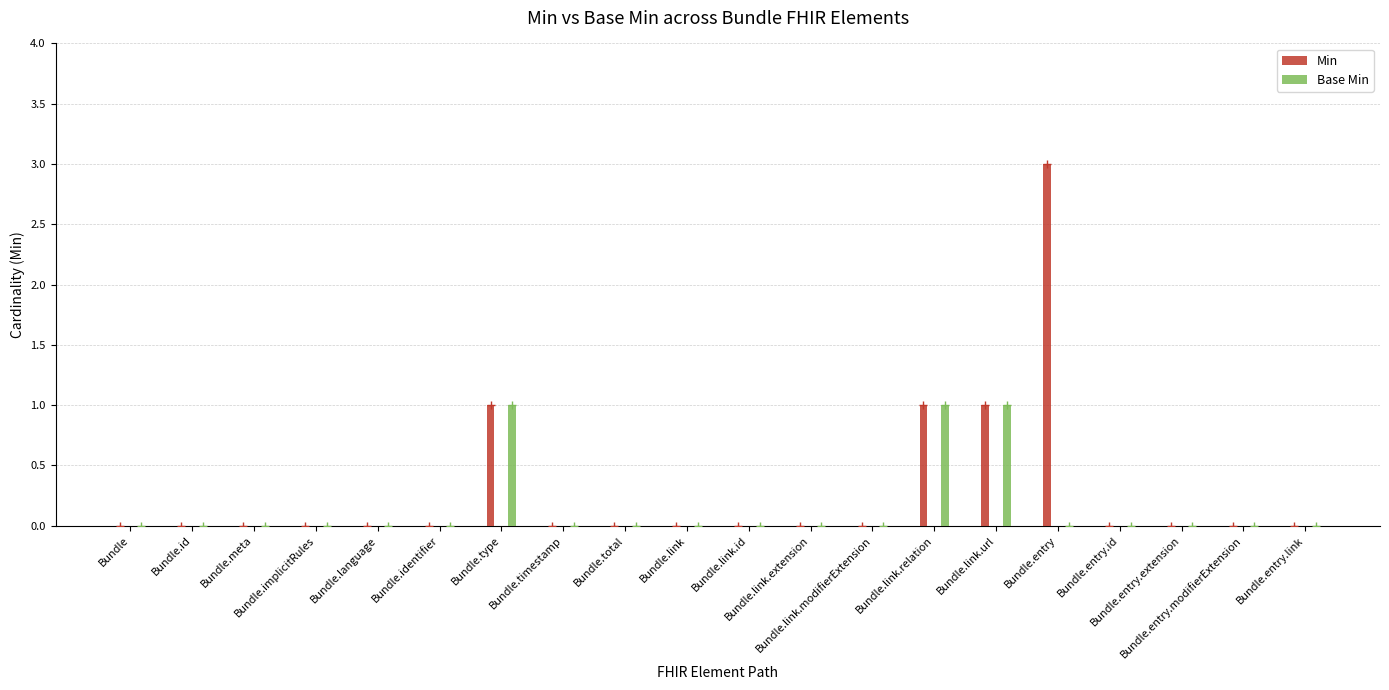

What is the label of the 19th bar from the right?

Bundle.id